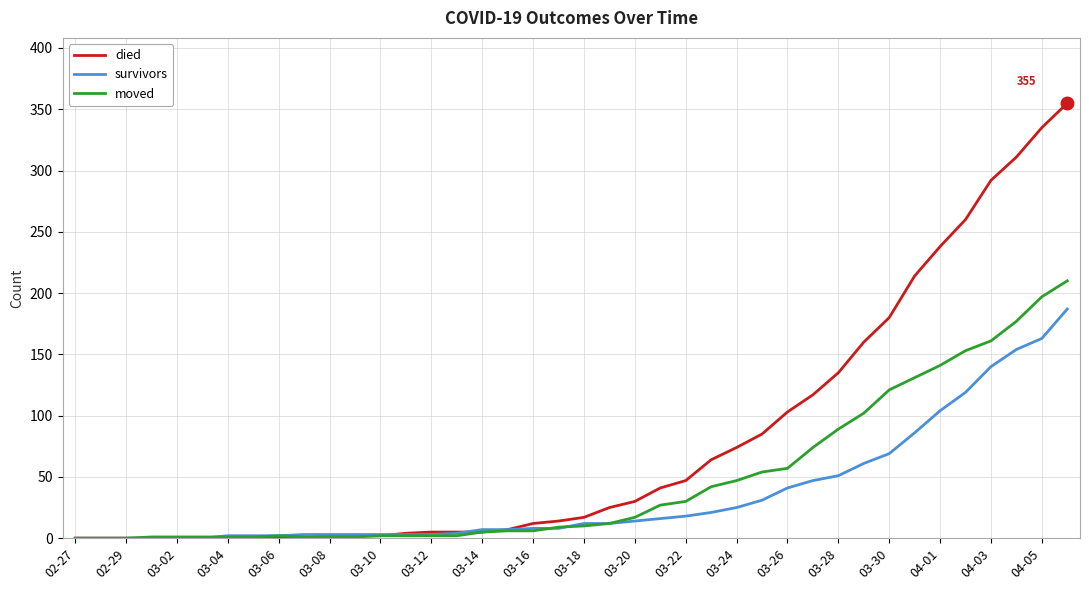

Rank the series by their maximum value, from highest to lowest.

died, moved, survivors